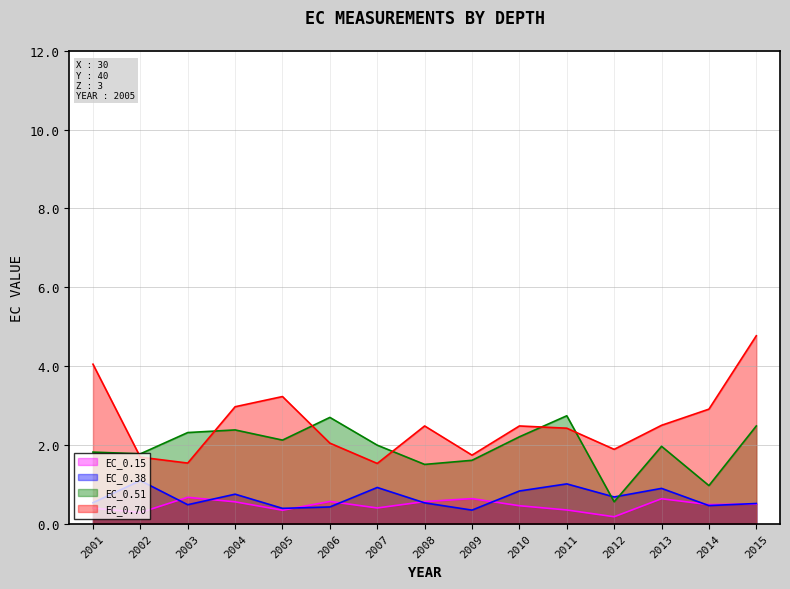

What are all the series names shown in the legend?

EC_0.15, EC_0.38, EC_0.51, EC_0.70